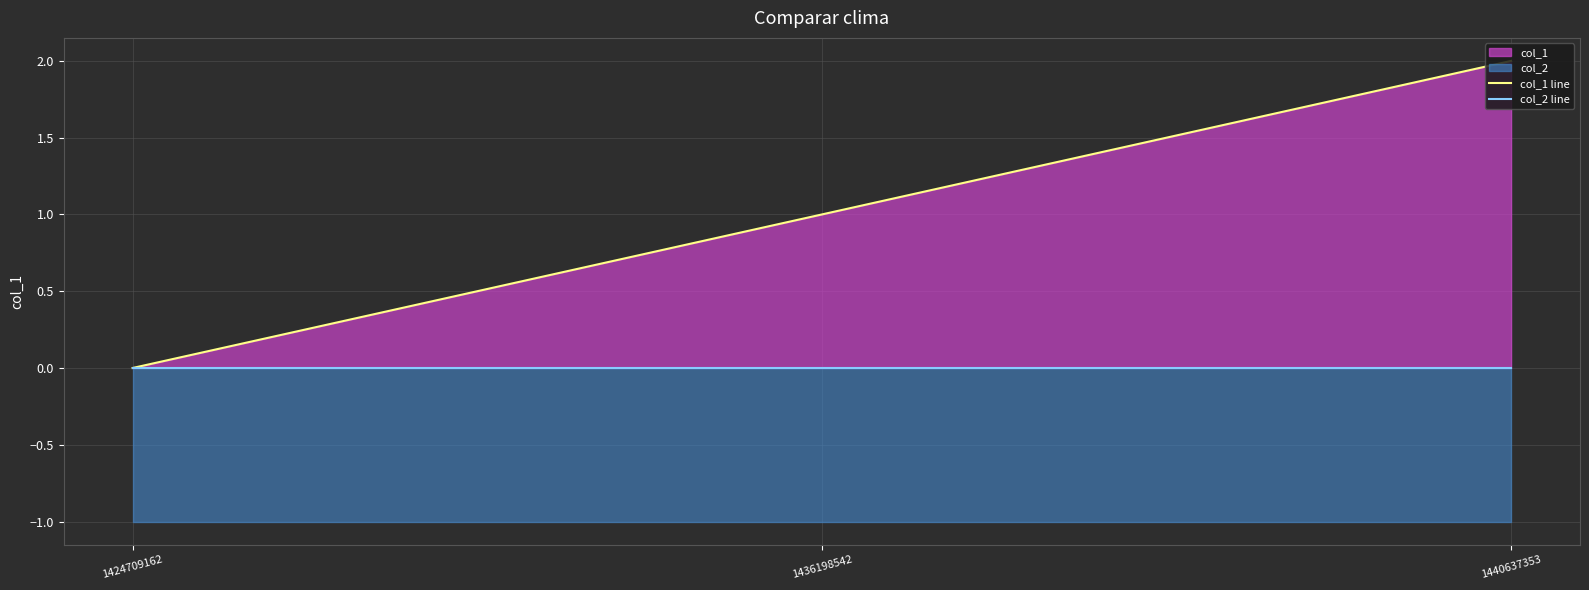

Is it true that col_2 line equals 0 at 1436198542?

True